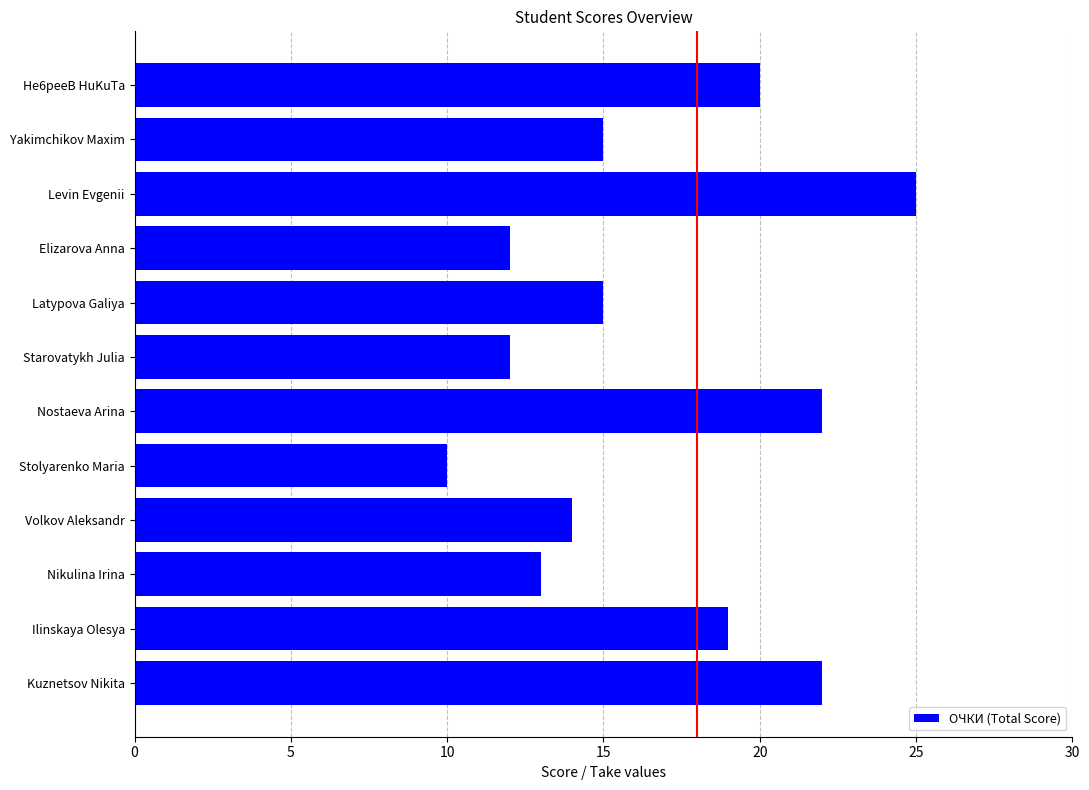

How many bars are there in total?

12